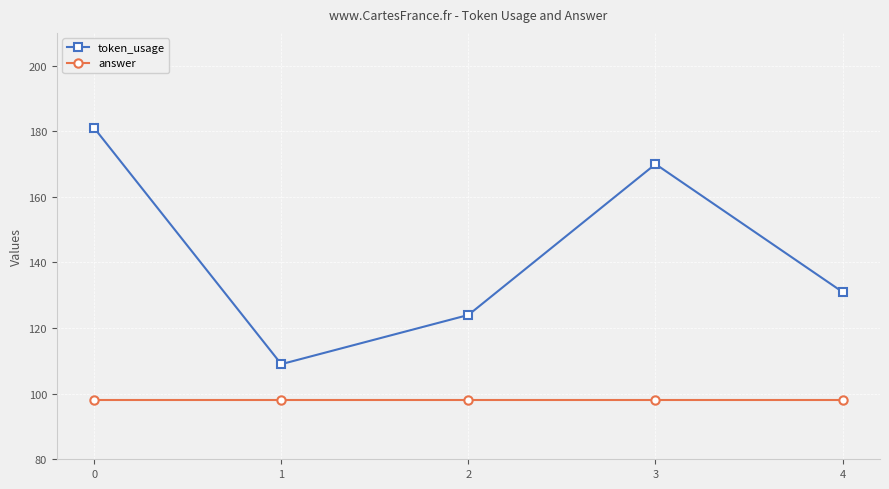

What is the sum of all token_usage values?

715